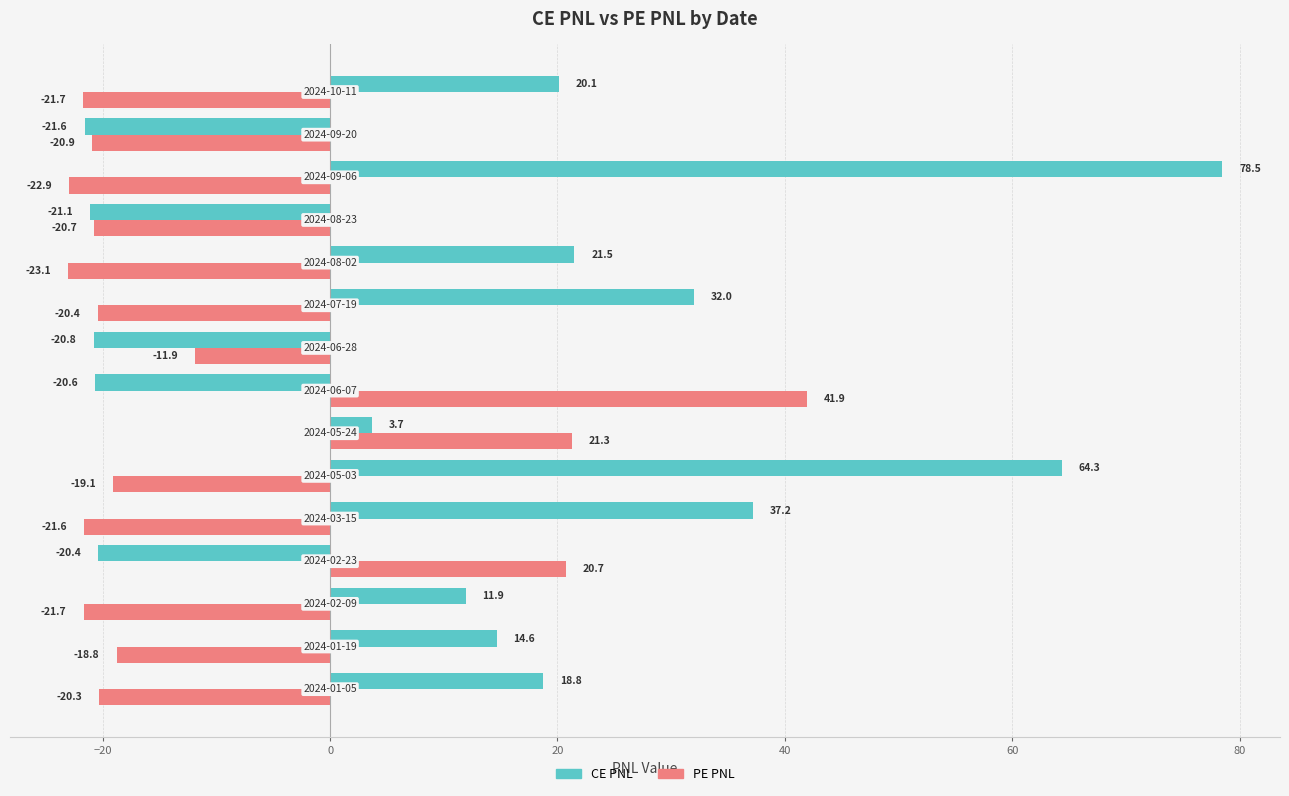

What is the maximum value shown in the chart?

78.5